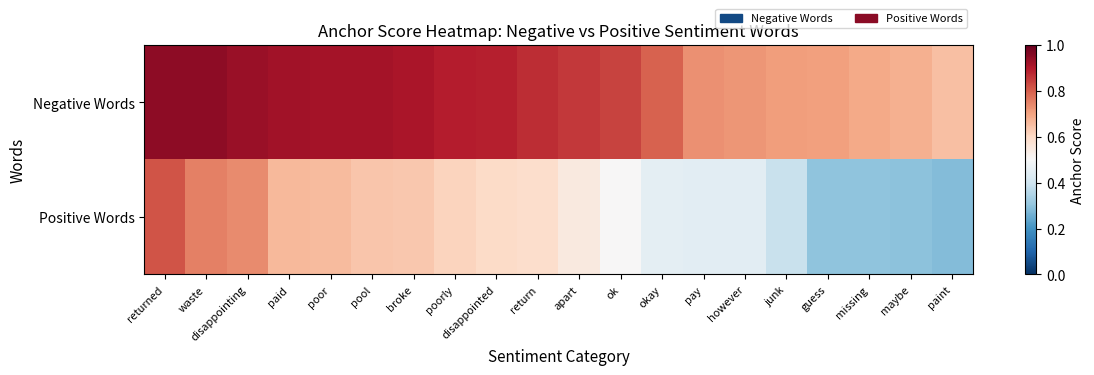

Which series has the largest range (max minus min)?

Positive Words